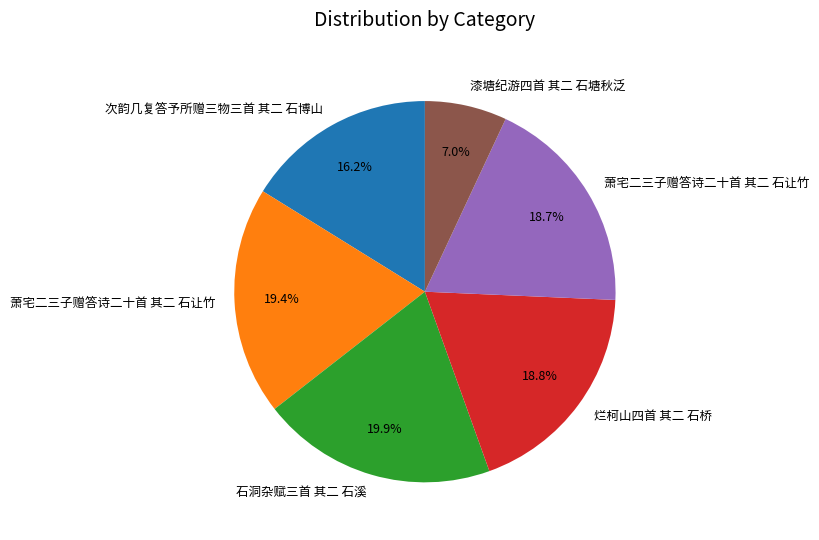

Does any single category account for the majority?

No